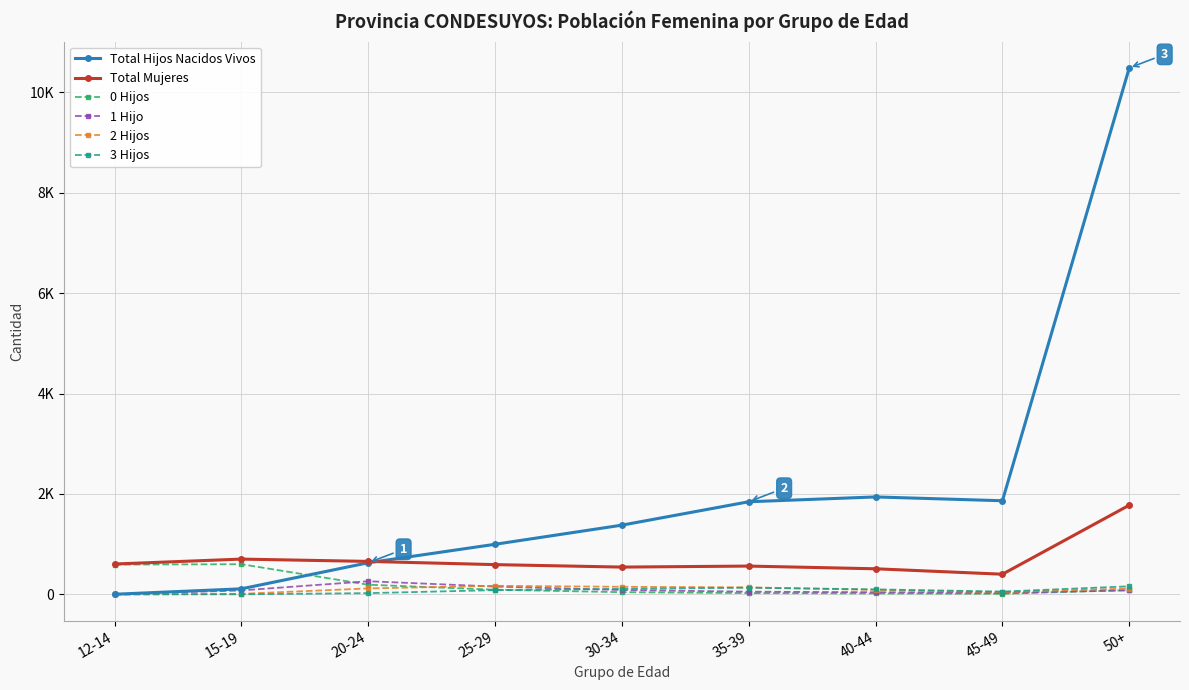

Does the chart have visible grid lines?

Yes